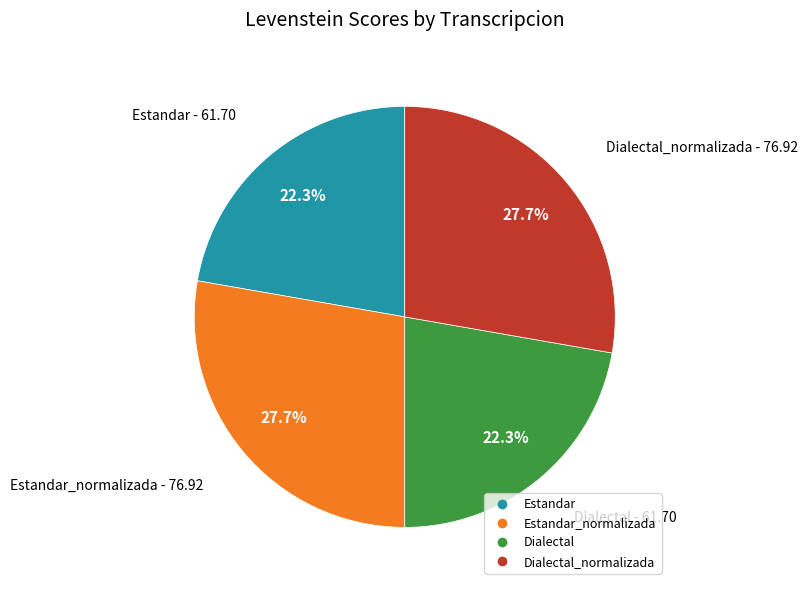

Is there a majority slice in this chart?

No